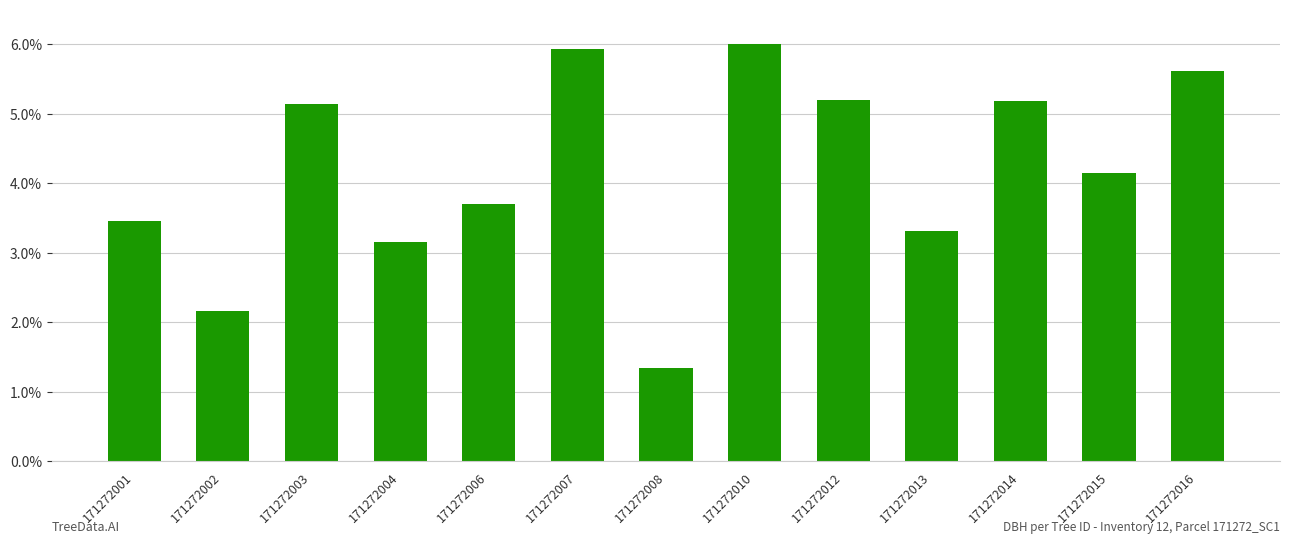

Which category has the lowest value across all series?

171272008